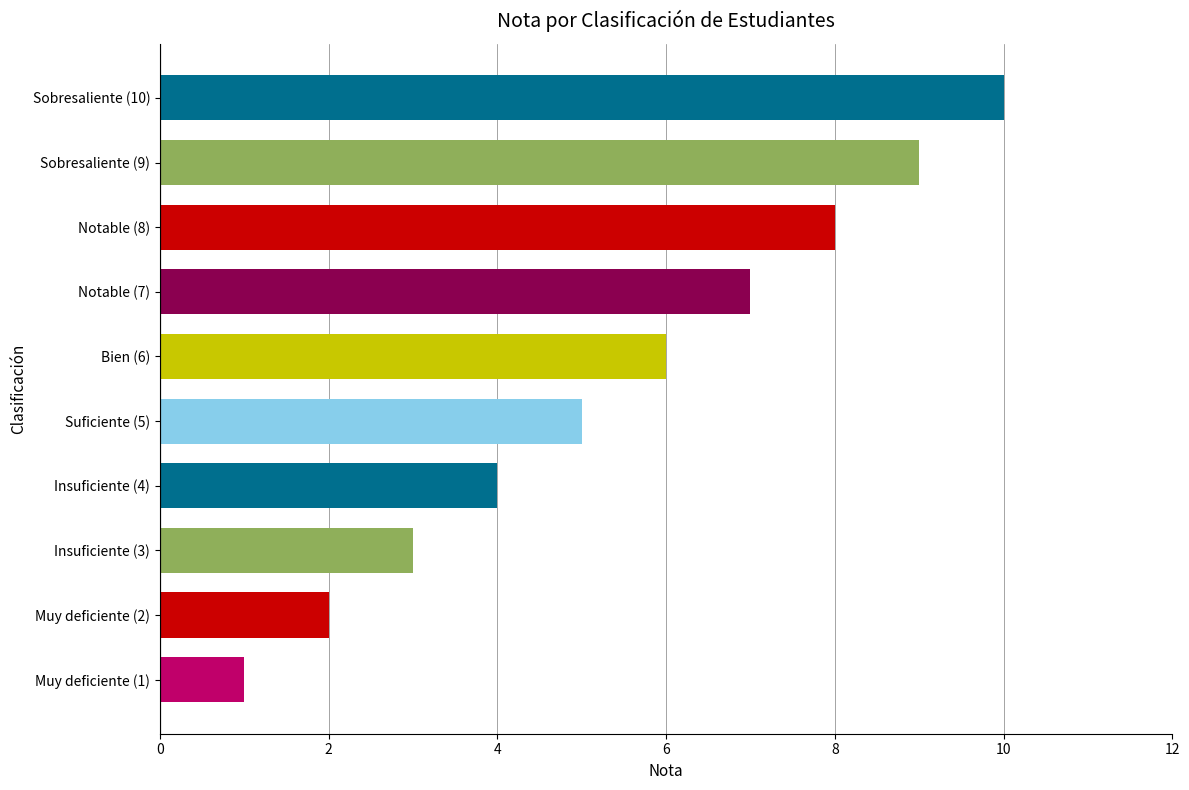

What is the difference between the maximum and minimum values?

9